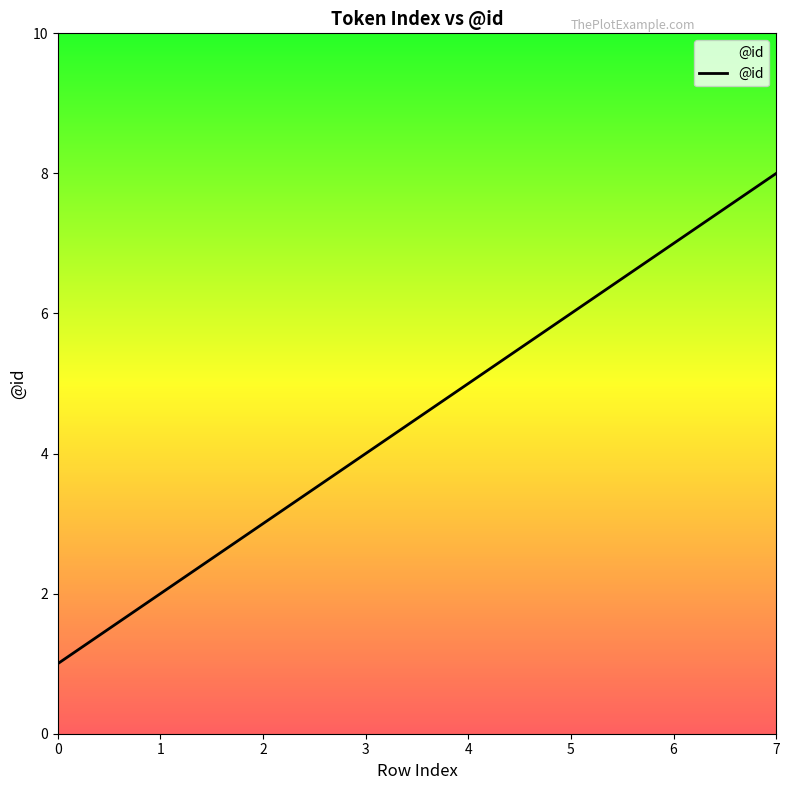

Where is the data nearest to the value 4?

3